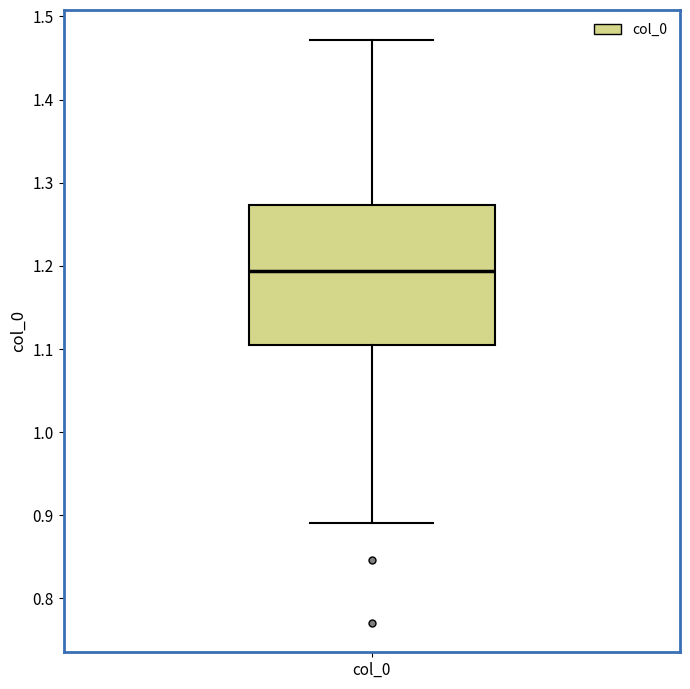

Where is the lower edge of the box for col_0 on the y-axis? The values are not printed on the chart, so give them approximately, as read against the axis.

1.10